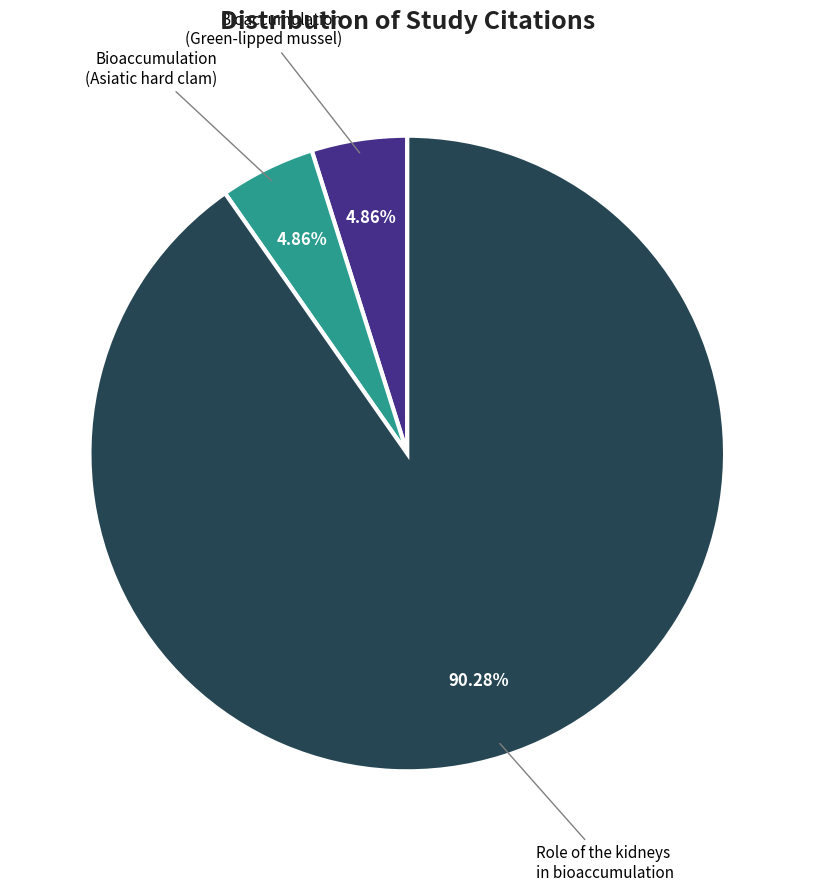

Is there a majority slice in this chart?

Yes